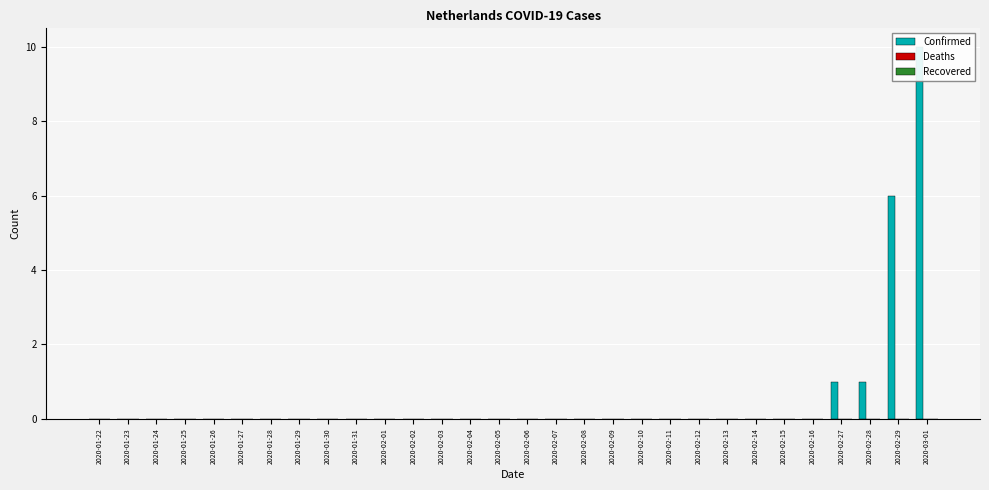

What is the label of the 6th bar from the left?

2020-01-27